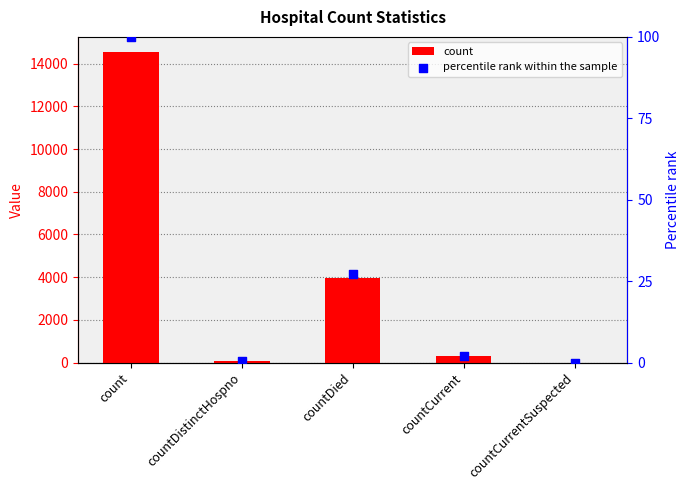

What is the total value across all series at countDied?

3967.1